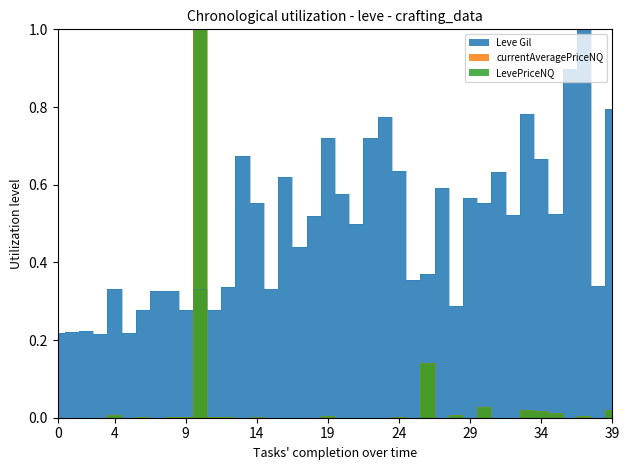

What is the difference between the currentAveragePriceNQ values at 20 and 25?

0.1